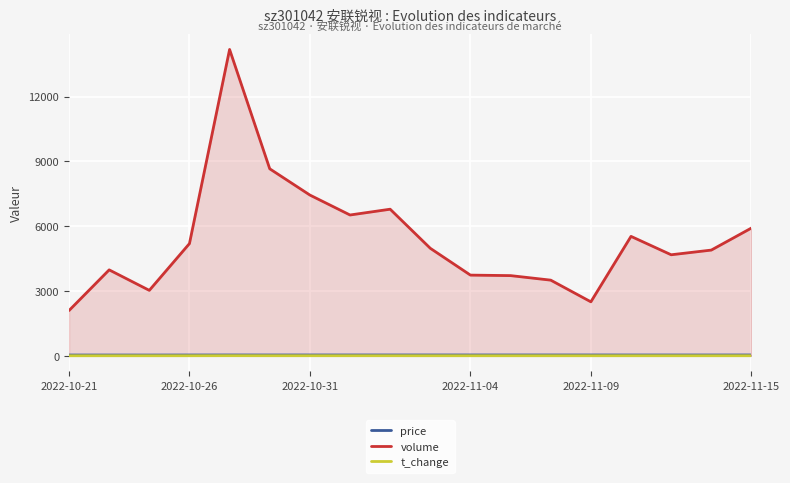

Which series has the largest range (max minus min)?

volume